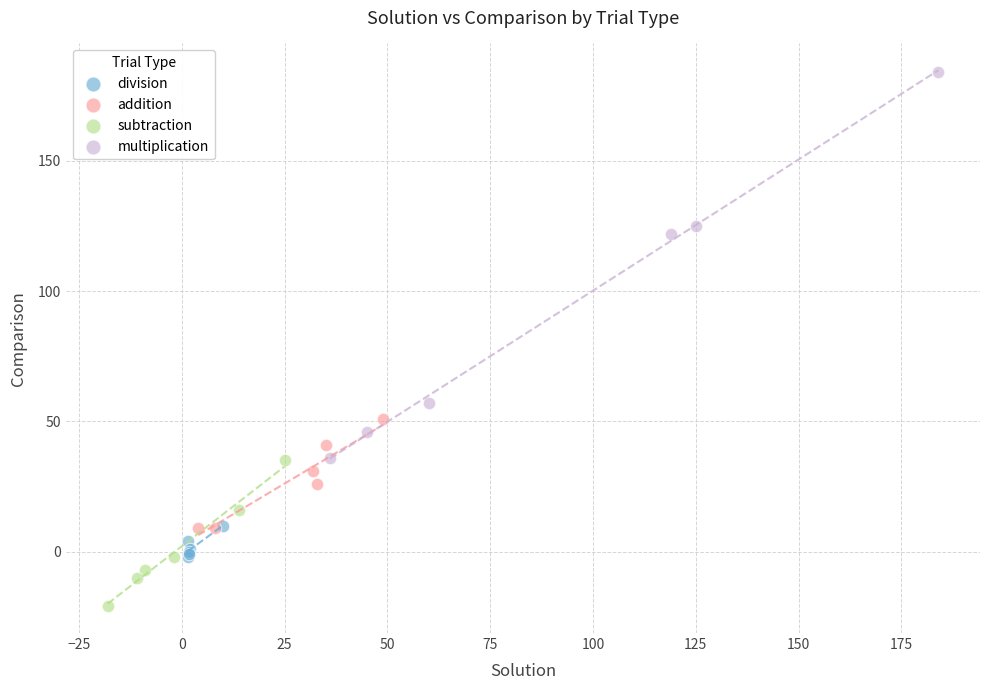

Which series has the largest Y range (max minus min)?

multiplication